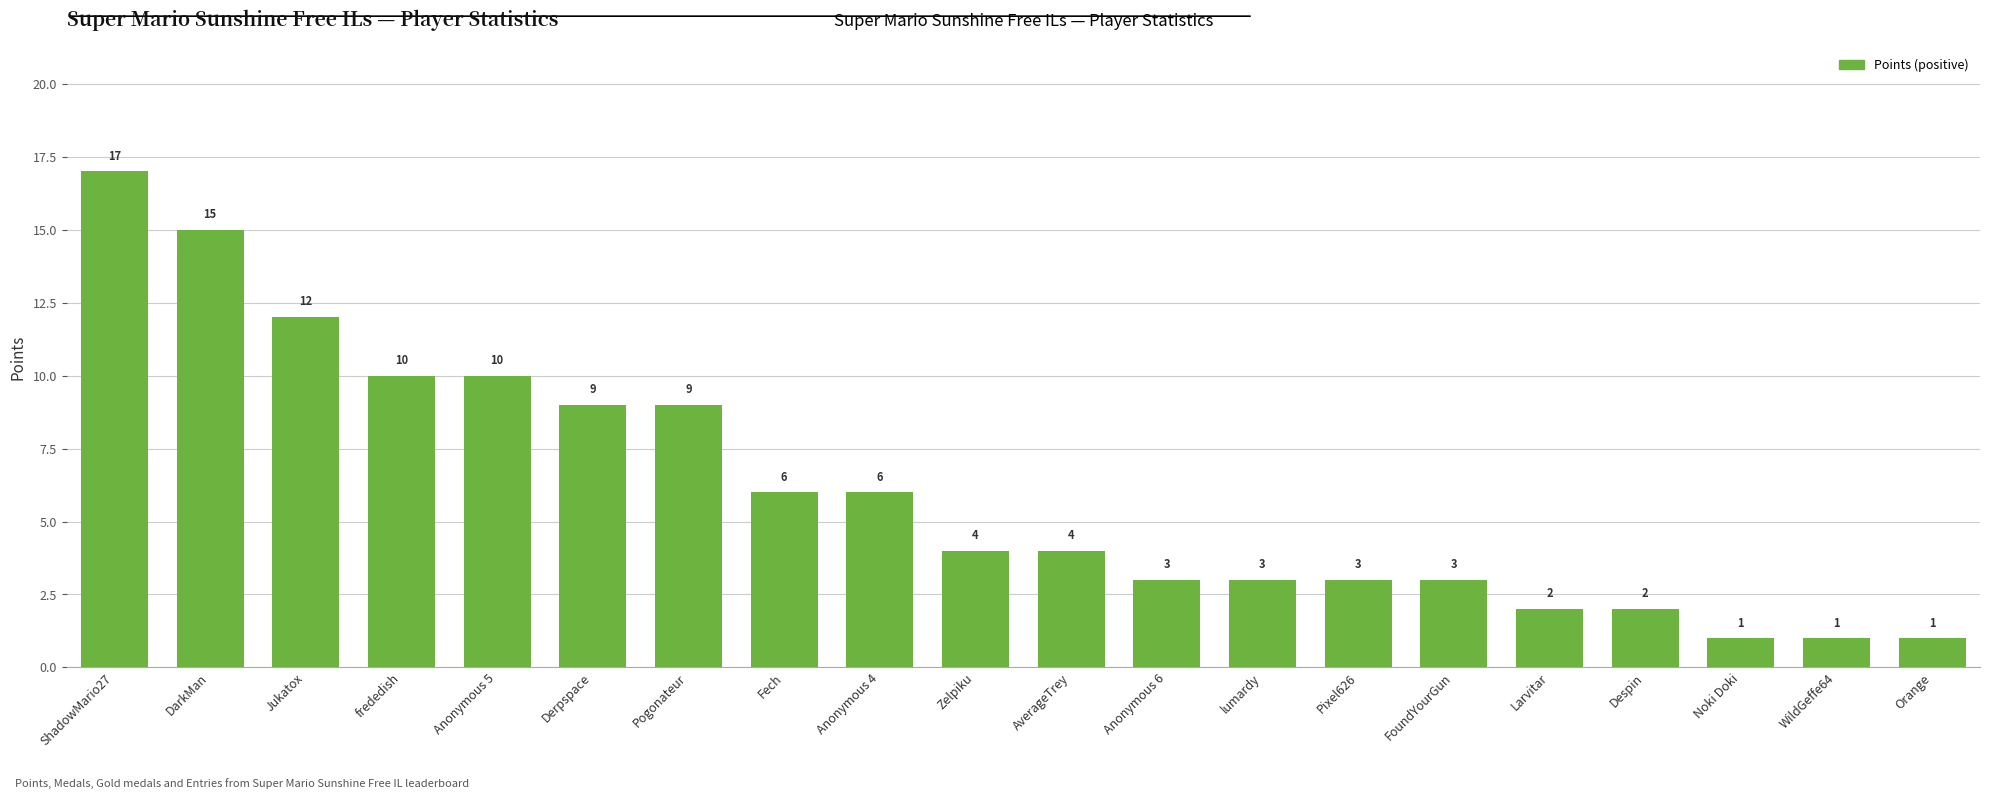

What is the difference between the values at Larvitar and AverageTrey?

2